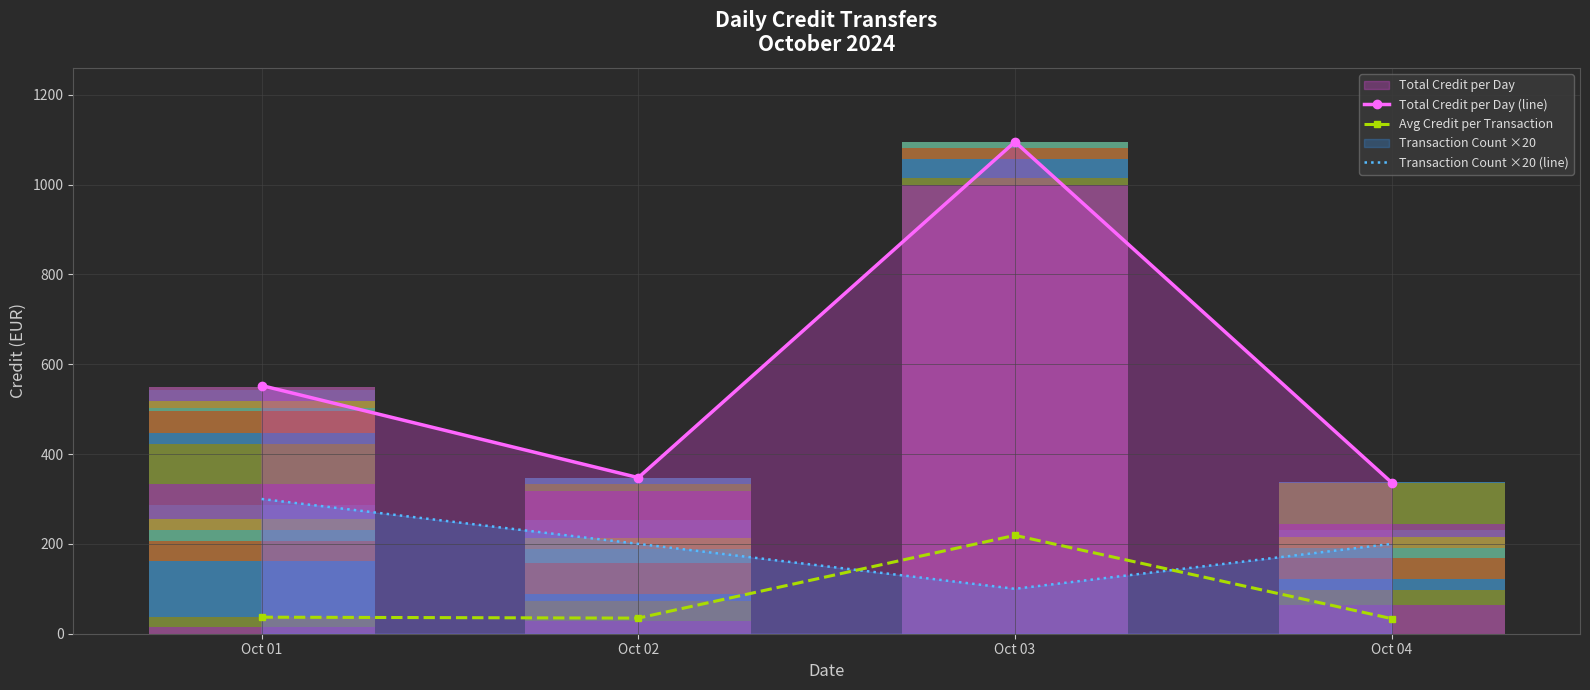

At which label is Transaction Count ×20 (line) closest to 200?

Oct 02